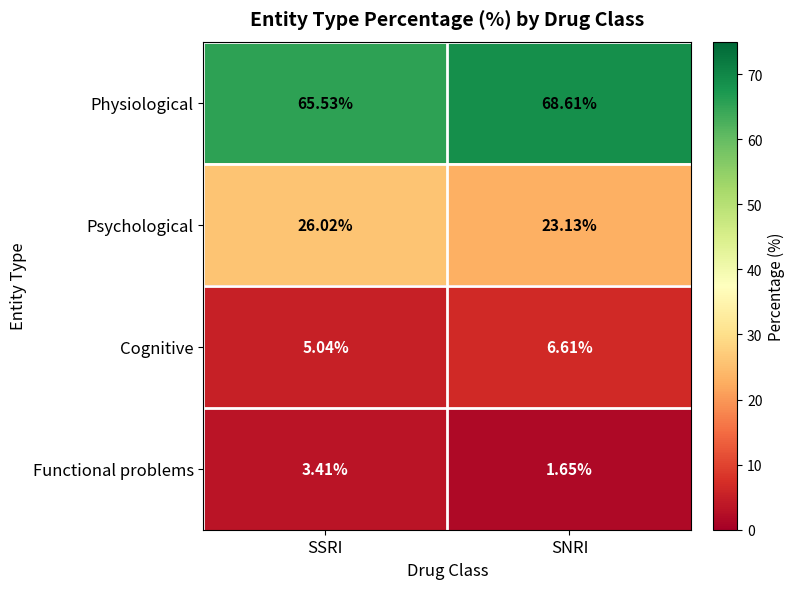

Which series has the largest total across all categories?

Physiological